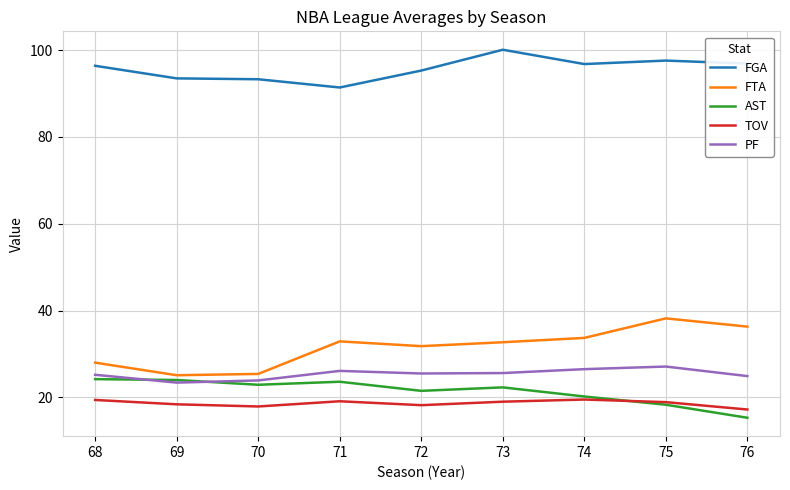

What are all the series names shown in the legend?

FGA, FTA, AST, TOV, PF